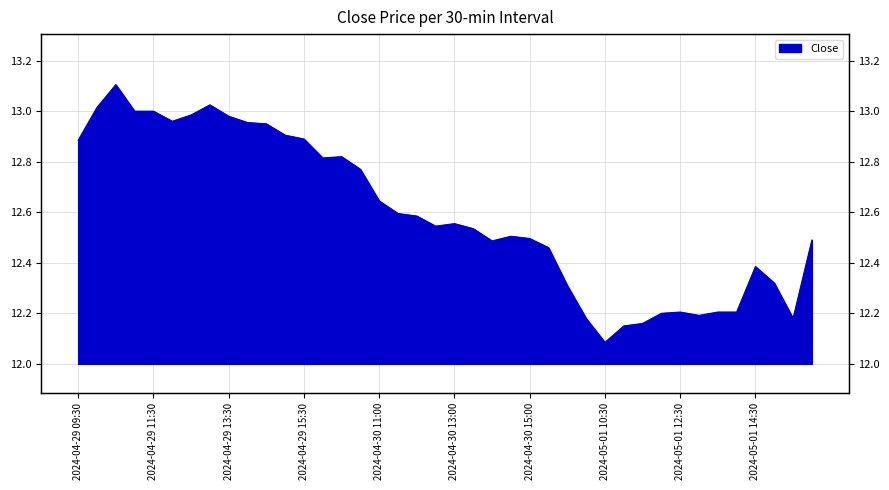

Reading left to right, extract all data points from this chart.

12.9	13.0	13.1	13.0	13.0	13.0	13.0	13.0	13.0	13.0	12.9	12.9	12.9	12.8	12.8	12.8	12.6	12.6	12.6	12.5	12.6	12.5	12.5	12.5	12.5	12.5	12.3	12.2	12.1	12.1	12.2	12.2	12.2	12.2	12.2	12.2	12.4	12.3	12.2	12.5